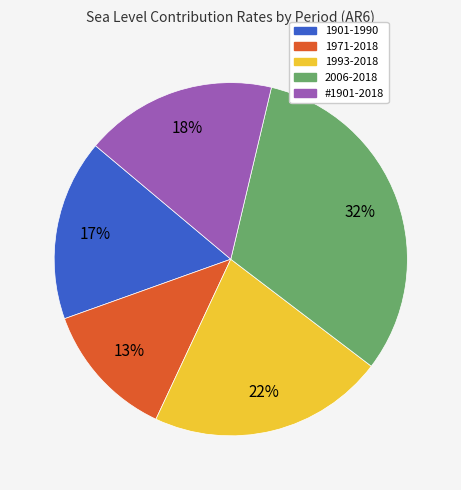

Combined, do 1993-2018 and 2006-2018 account for over 50%?

Yes